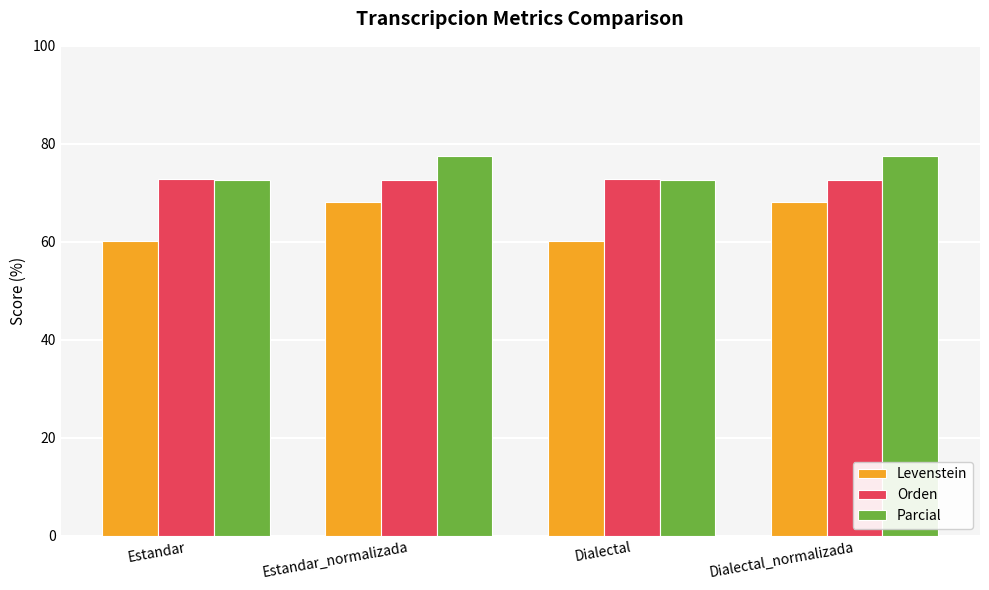

What is the spread (max minus min) of values at Estandar?

12.6